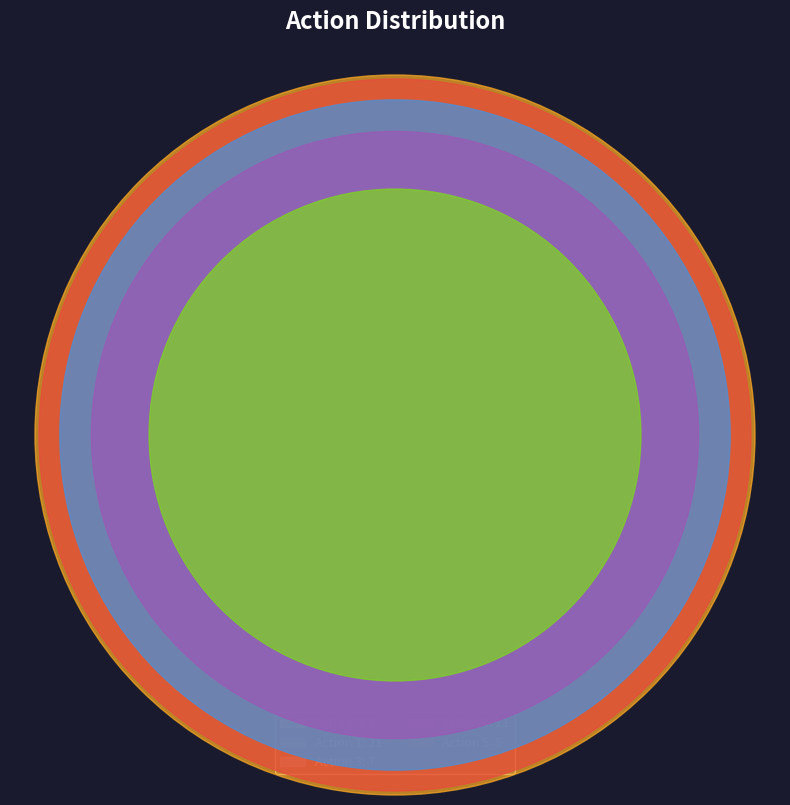

Approximately how many times larger is the value at Action 3 compared to Action 0?

7.0